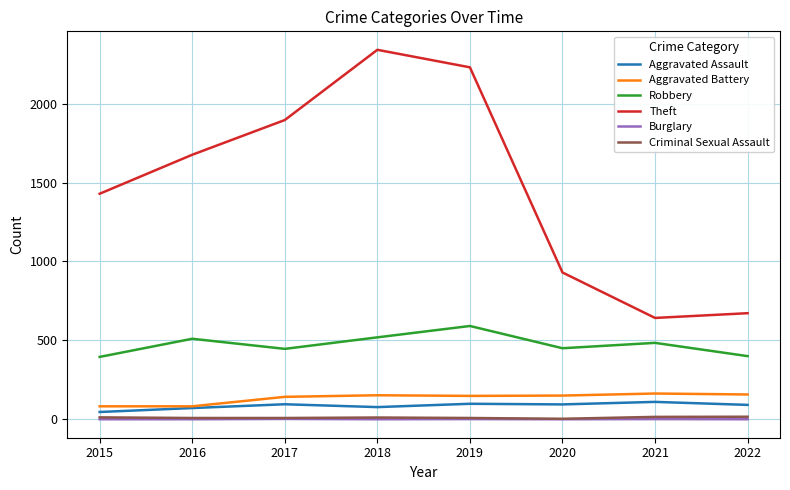

What is the minimum value for Aggravated Battery?

82